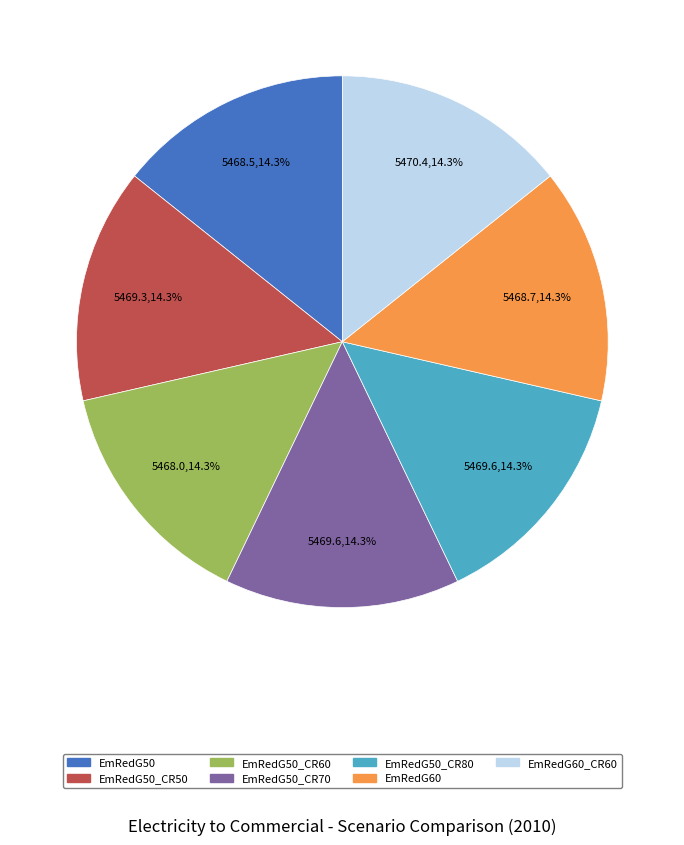

Does any single category account for the majority?

No